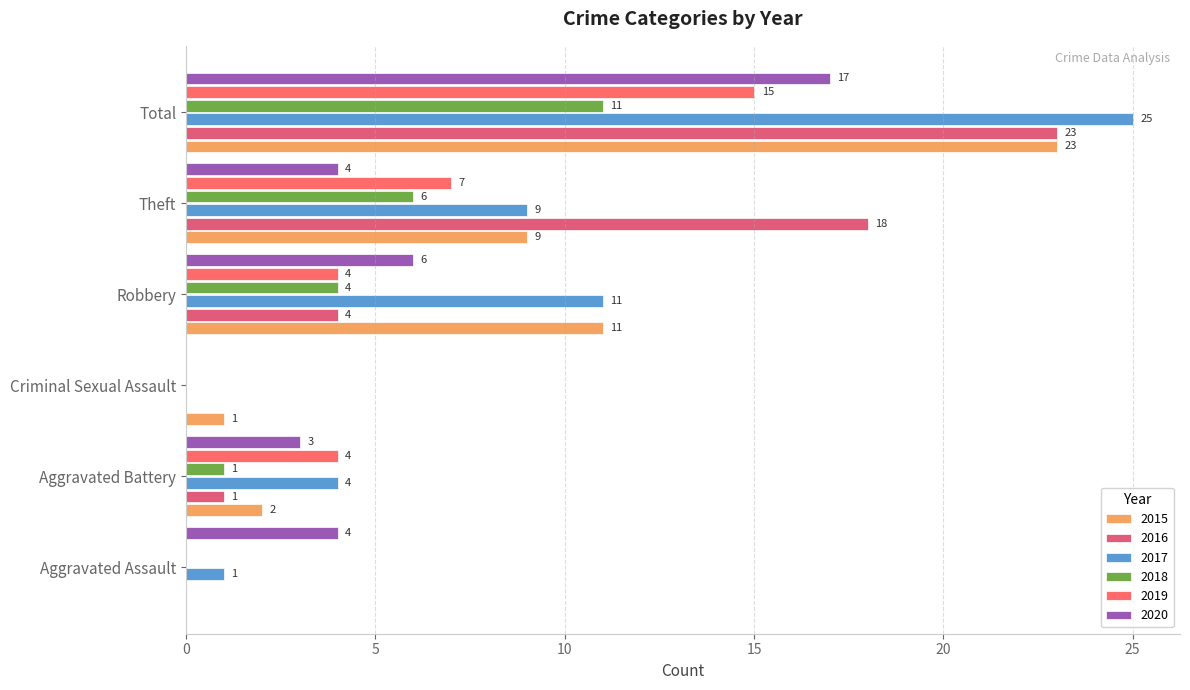

List the labels in order of 2018 value, smallest first.

Aggravated Assault, Criminal Sexual Assault, Aggravated Battery, Robbery, Theft, Total